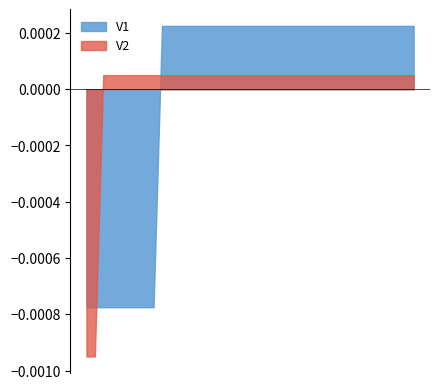

True or false: V2 and V1 intersect in this chart.

True